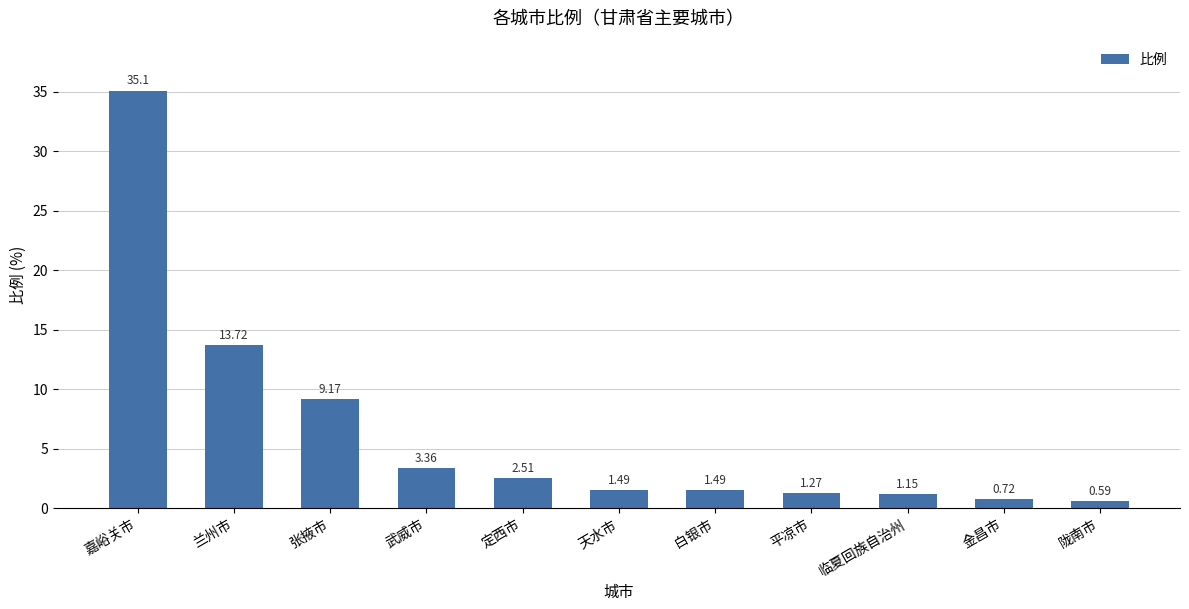

What is the label of the 8th bar from the right?

武威市